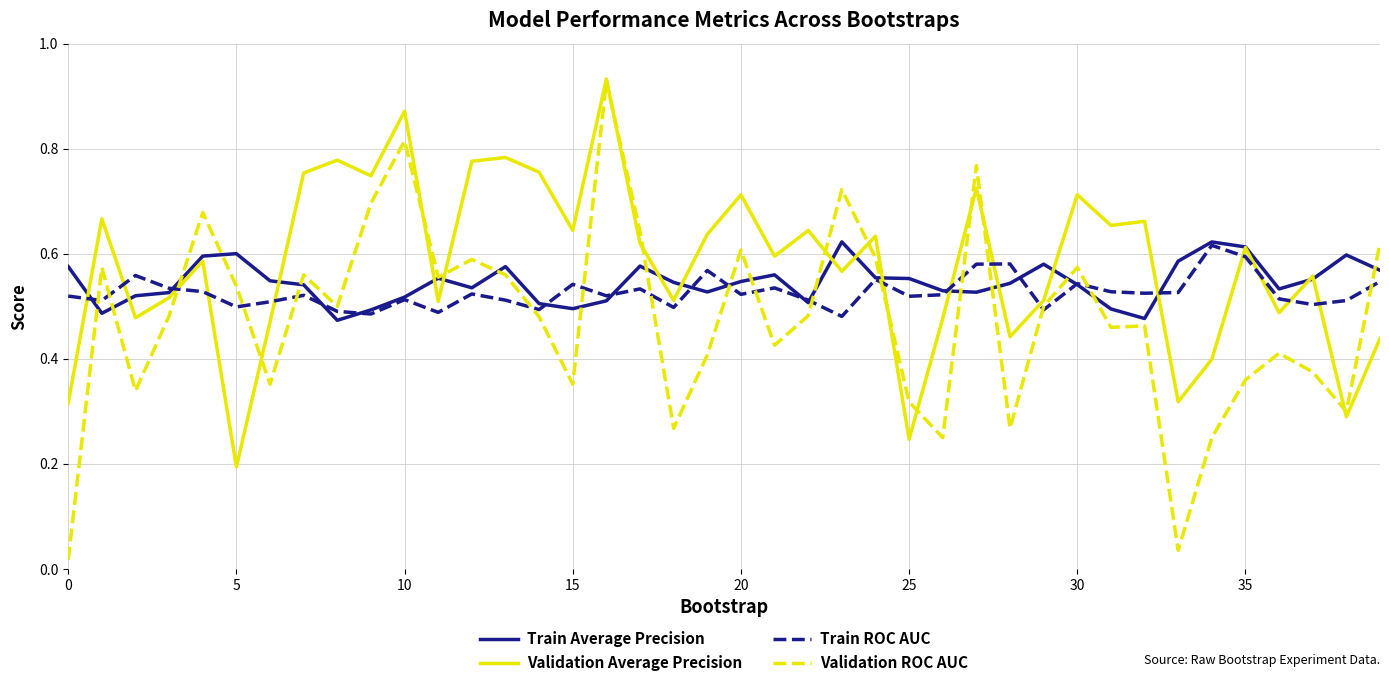

True or false: Train ROC AUC and Validation Average Precision cross at least once.

True